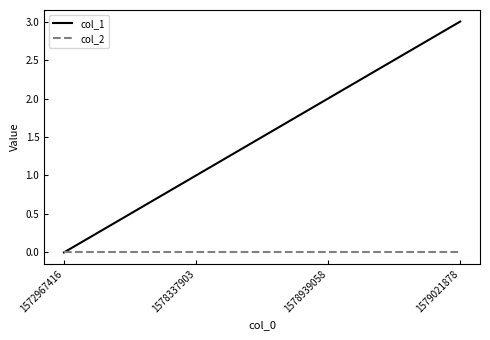

At which category is the sum across all series the highest?

1579021878